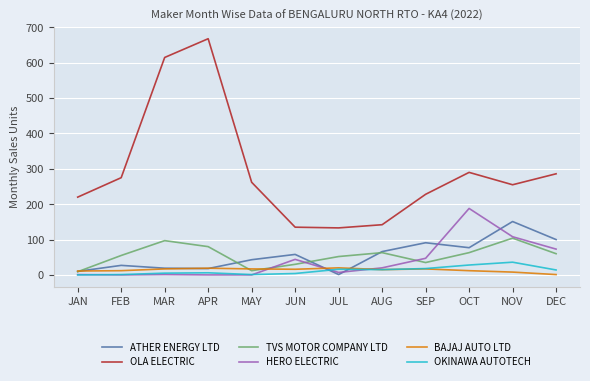

At which category is the sum across all series the highest?

APR